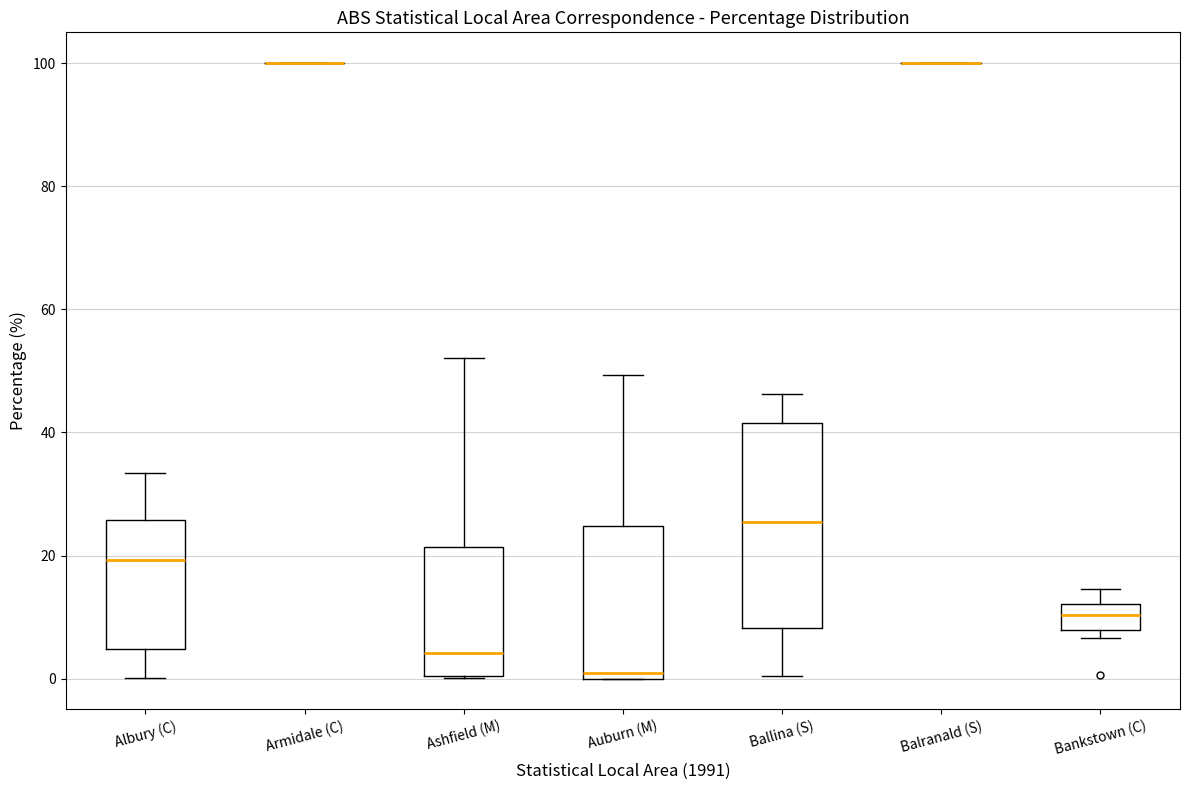

Which box is the tallest, from its lower edge to its upper edge?

Ballina (S)